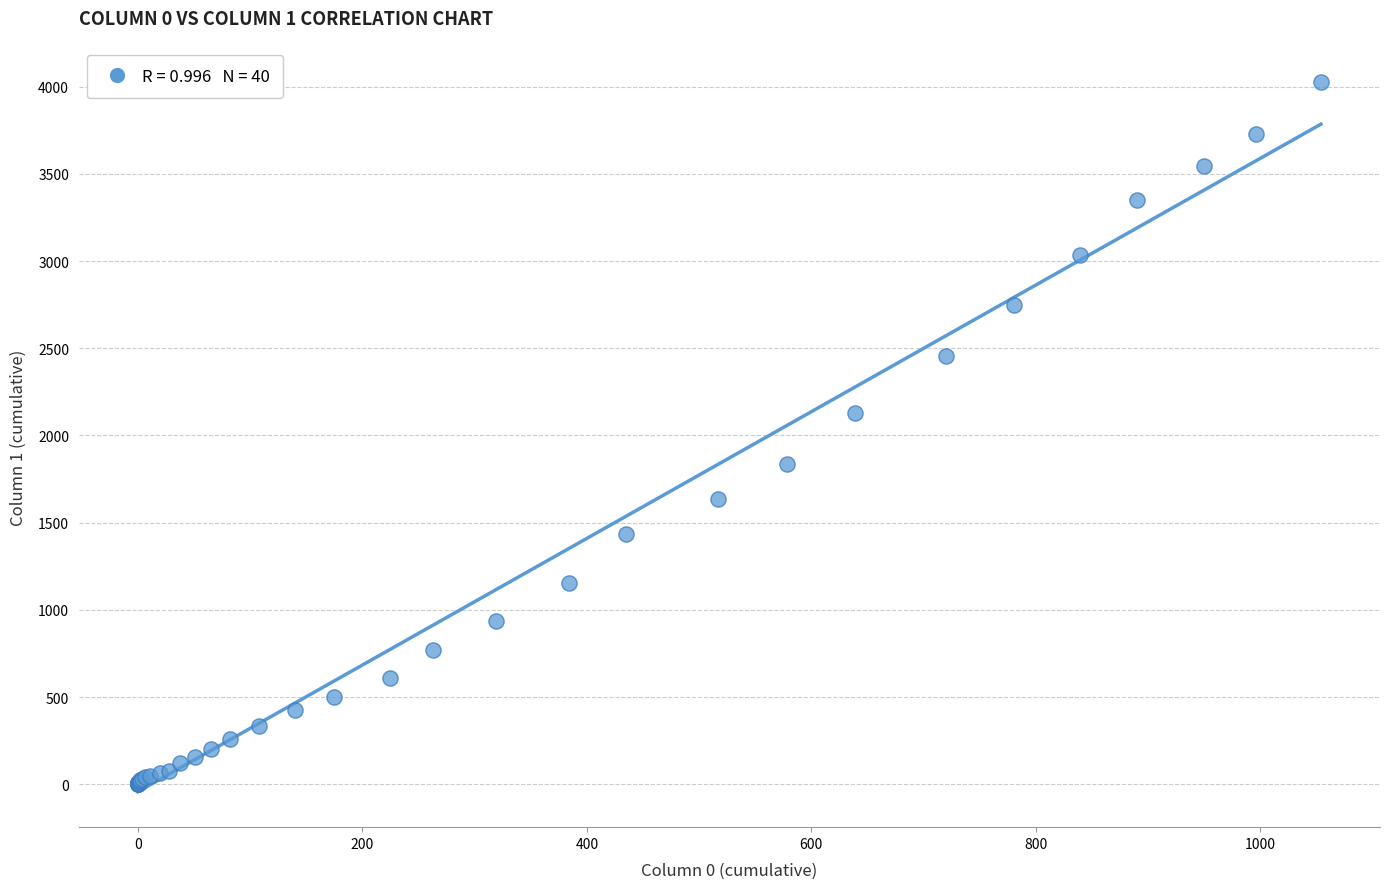

What Y value in the scatter plot is closest to 2015?

2131